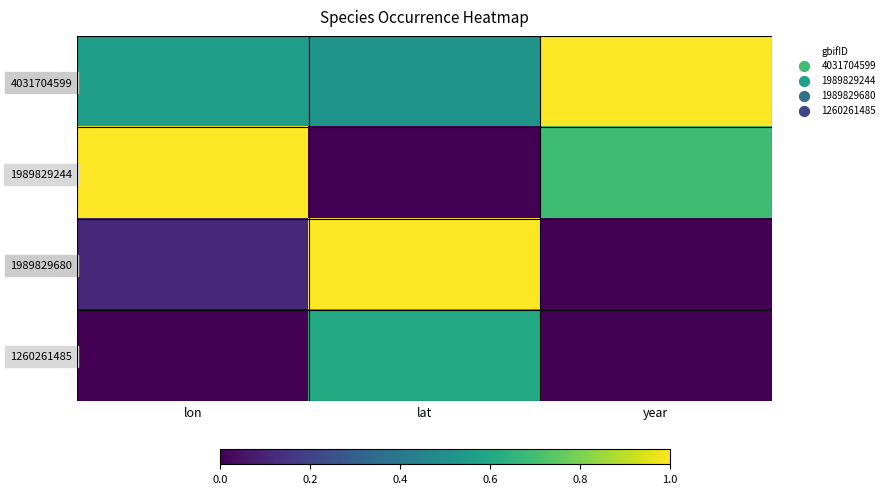

At lon, list the series in order from smallest to largest.

1260261485, 1989829680, 4031704599, 1989829244